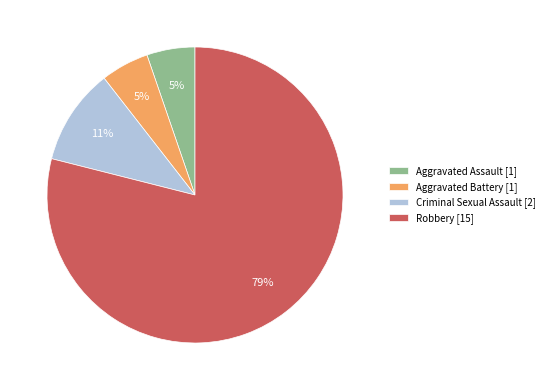

To the nearest percent, what portion does Robbery represent?

79%